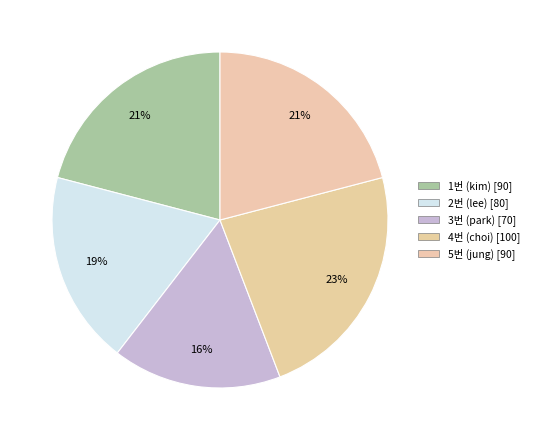

Is it true that 3번 (park) is 16% of the pie?

True